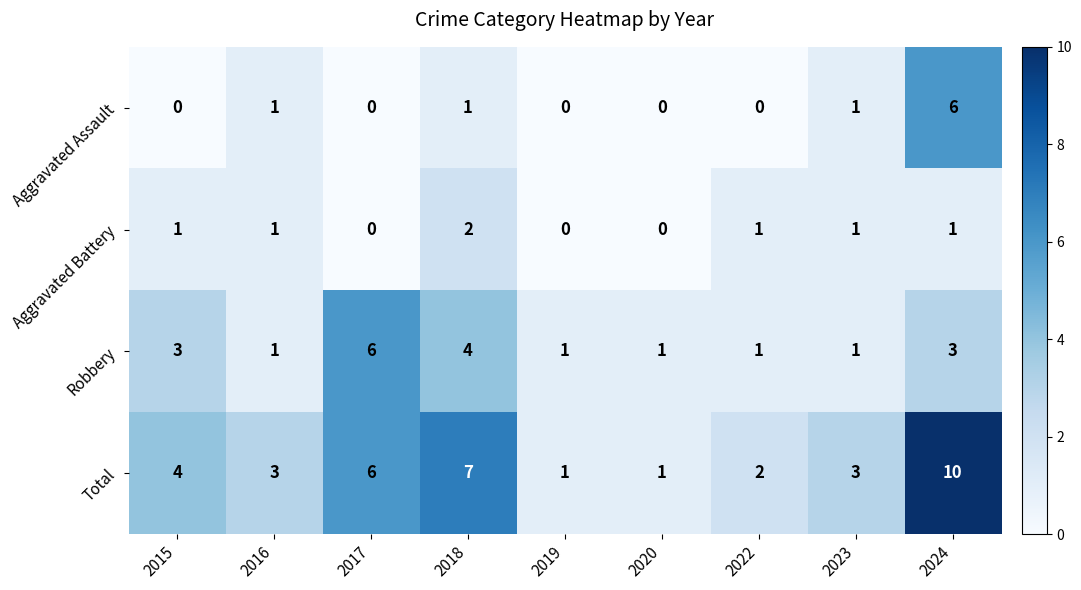

What is the sum of all Aggravated Assault values?

9